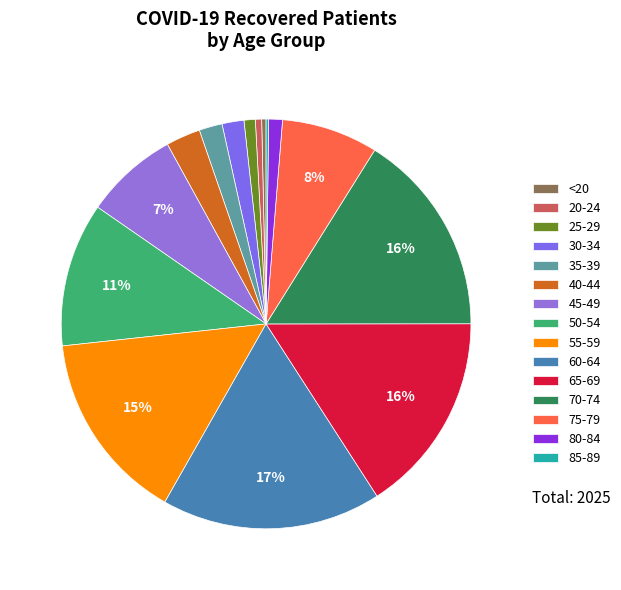

To the nearest percent, what is the average slice percentage?

7%